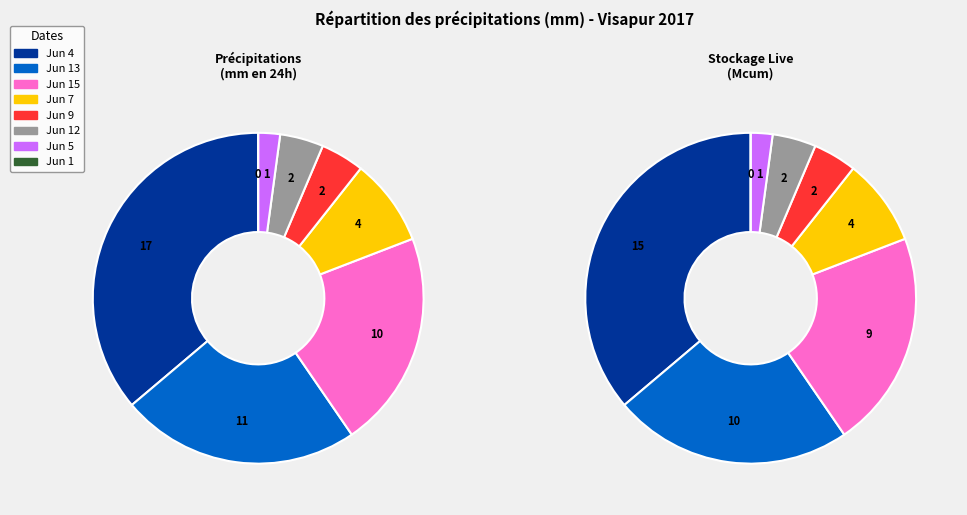

To the nearest percent, what is the combined percentage of 2017-06-09 and 2017-06-04?

40%